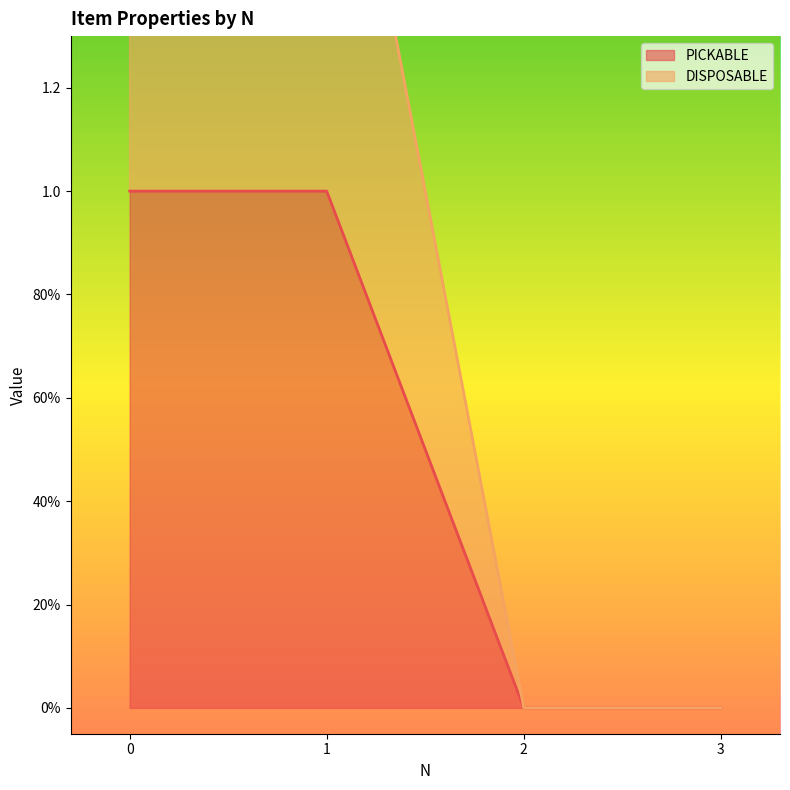

The value of DISPOSABLE at 2 is 0. True or false?

True